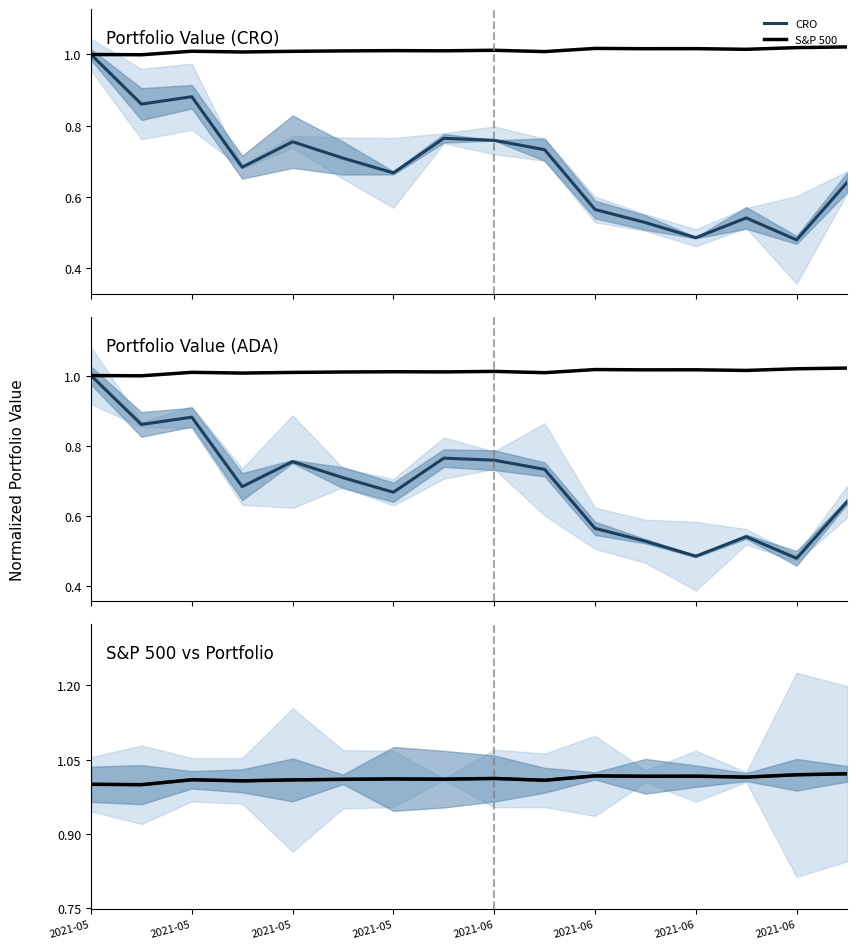

What is the sum of the CRO values at 11 and 2021-05?

1.4